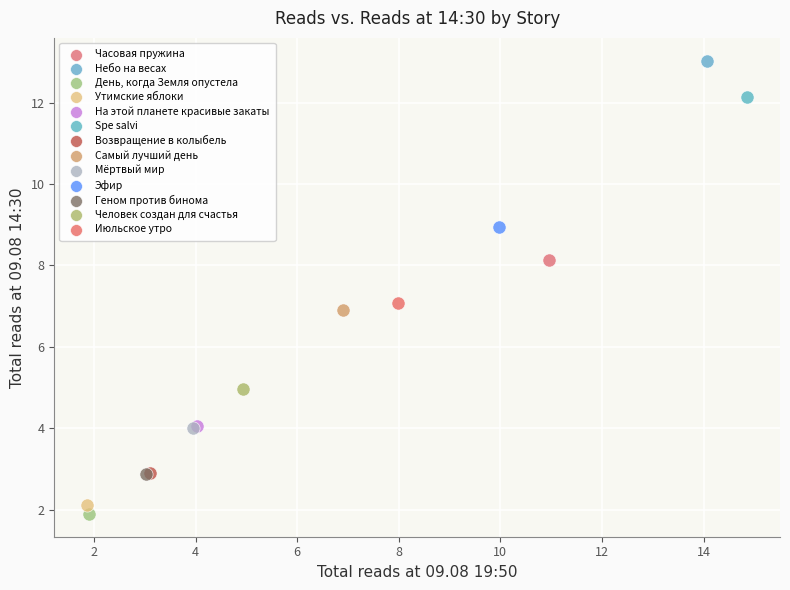

What are all the series names shown in the legend?

Часовая пружина, Небо на весах, День, когда Земля опустела, Утимские яблоки, На этой планете красивые закаты, Spe salvi, Возвращение в колыбель, Самый лучший день, Мёртвый мир, Эфир, Геном против бинома, Человек создан для счастья, Июльское утро